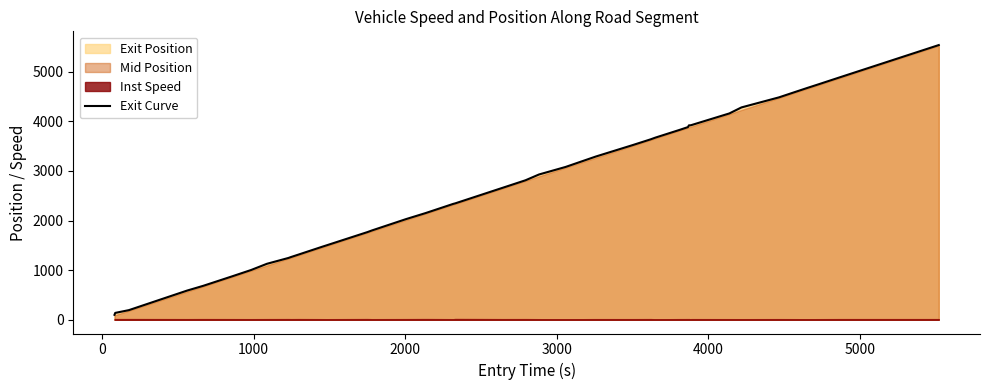

How many values are below 2811?

20